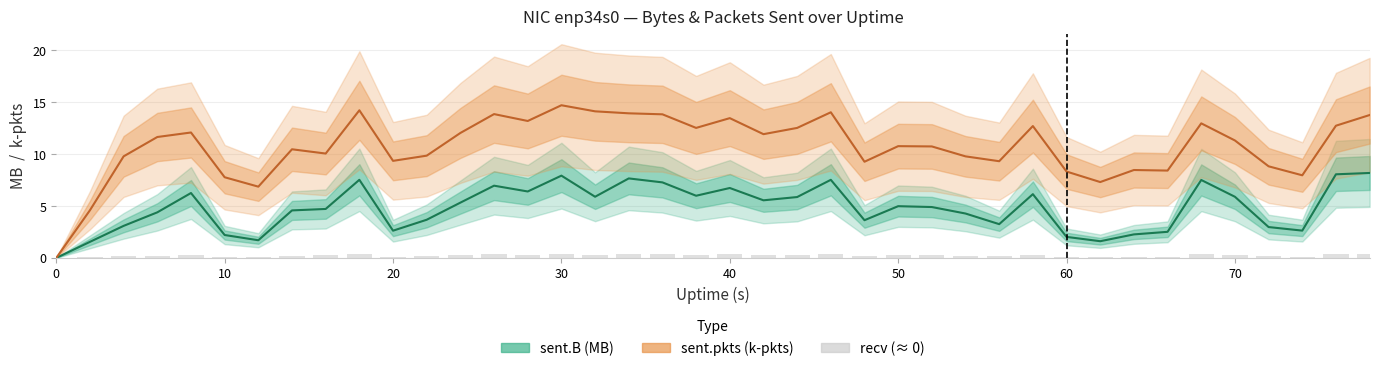

Rank the series by their average value, from highest to lowest.

sent.pkts (k-pkts), sent.B (MB), recv (zero)